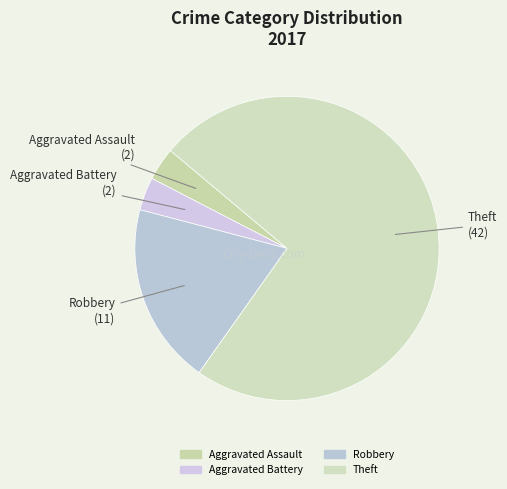

Is there a majority slice in this chart?

Yes